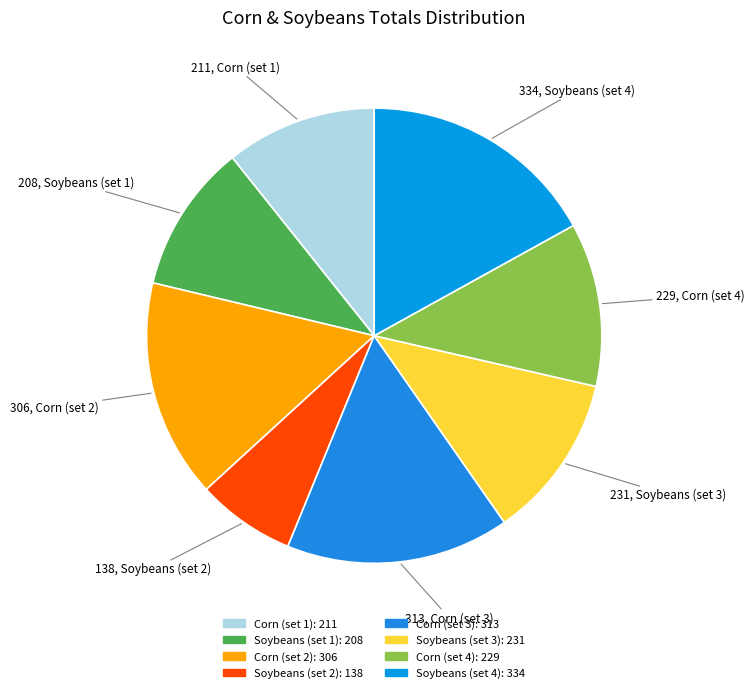

Is there any slice that represents more than half of the pie?

No